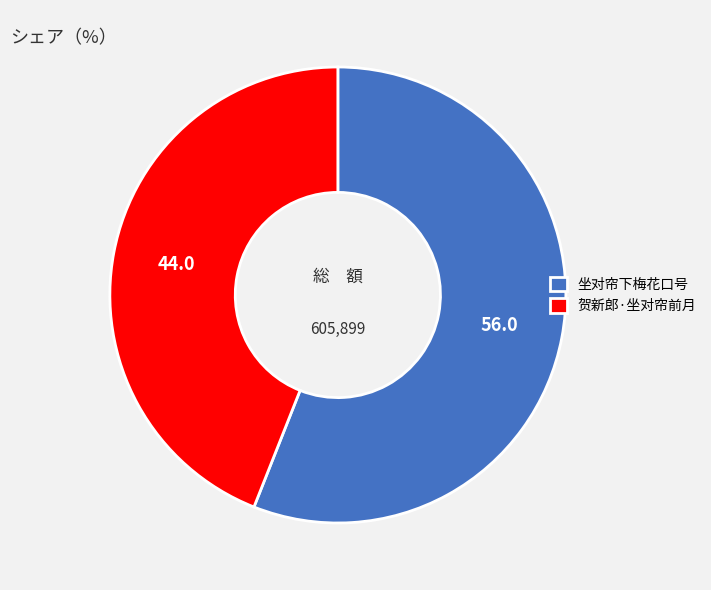

Which slice represents more than half of the pie?

坐对帘下梅花口号